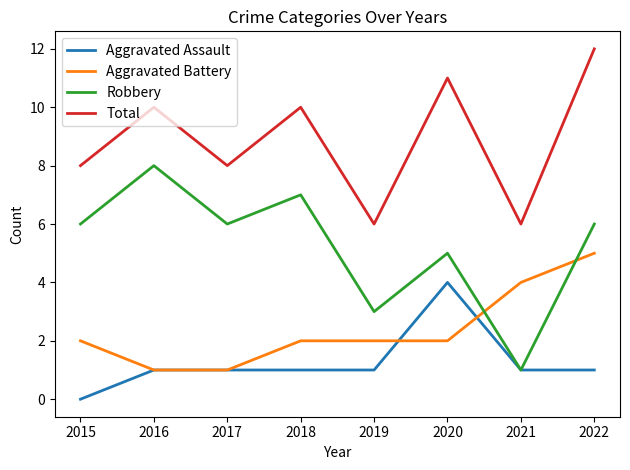

How many interior local peaks does the Total series have?

3